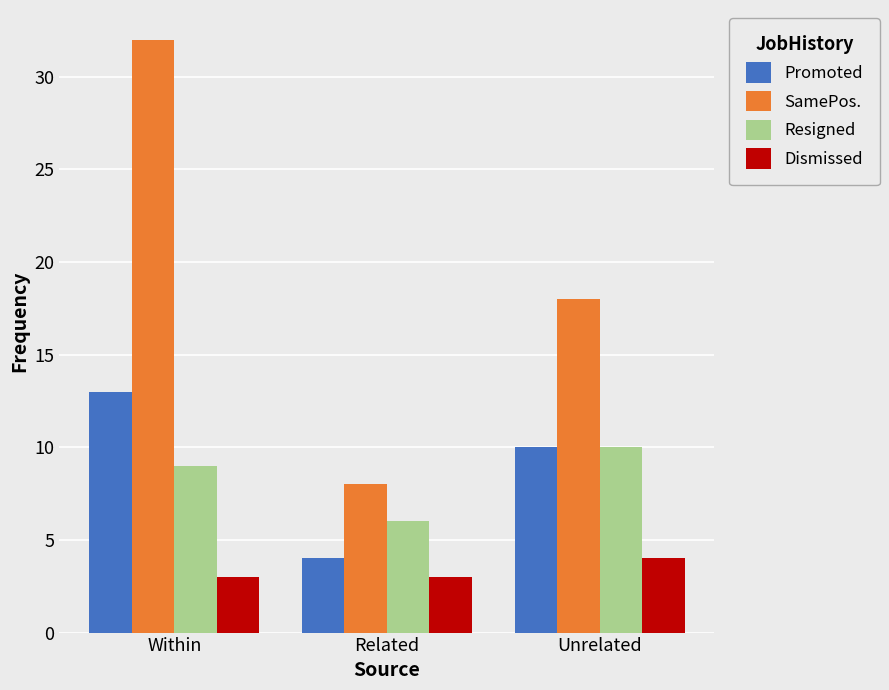

Which series has the largest total across all categories?

SamePos.